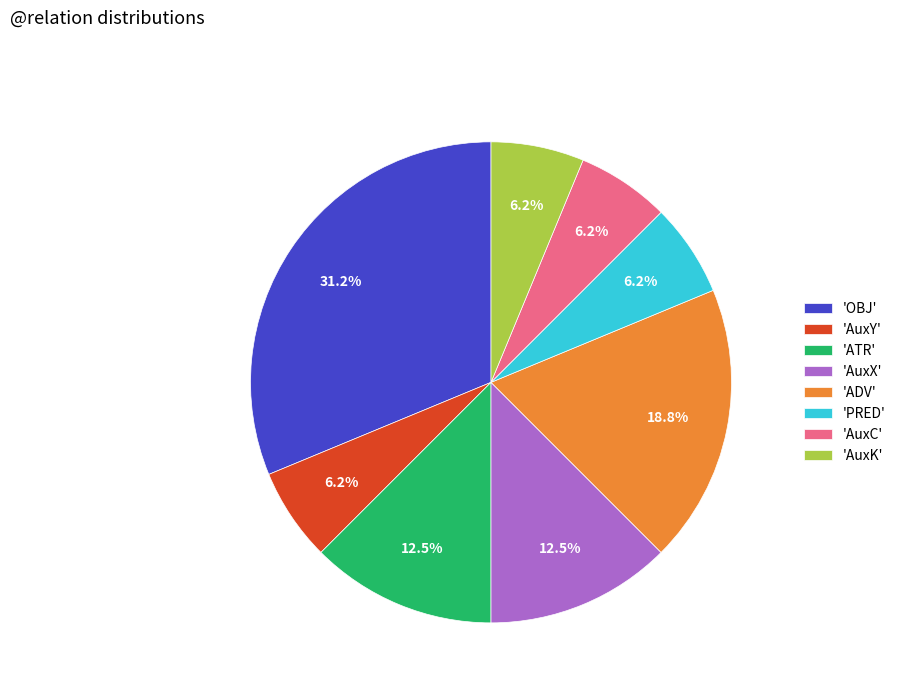

Is the sum of 'ATR' and 'AuxX' greater than half?

No